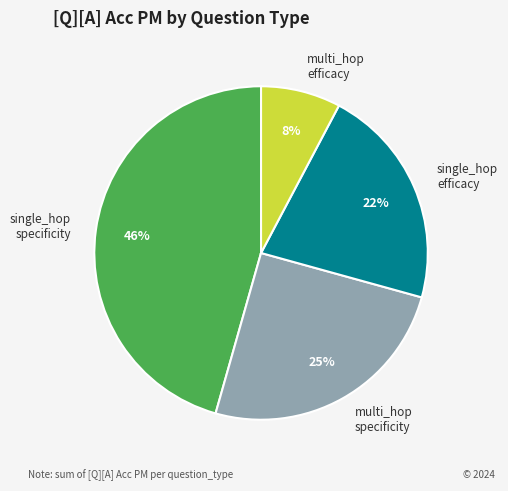

To the nearest percent, what is the average slice percentage?

25%